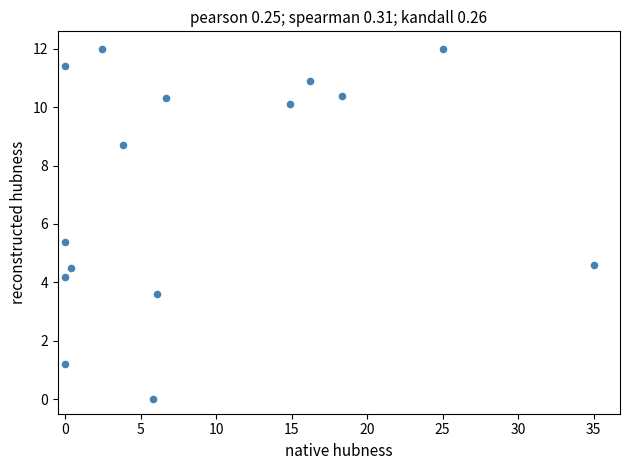

What is the range of Y values (max minus min)?

12.0